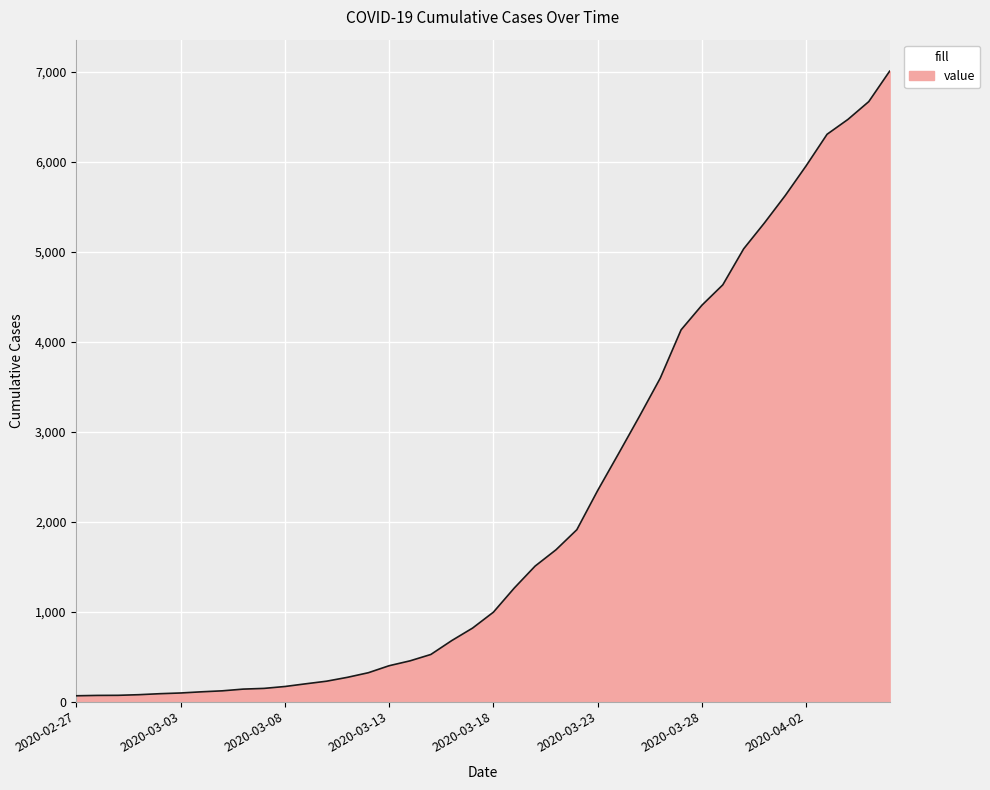

What is the greatest value displayed?

7004